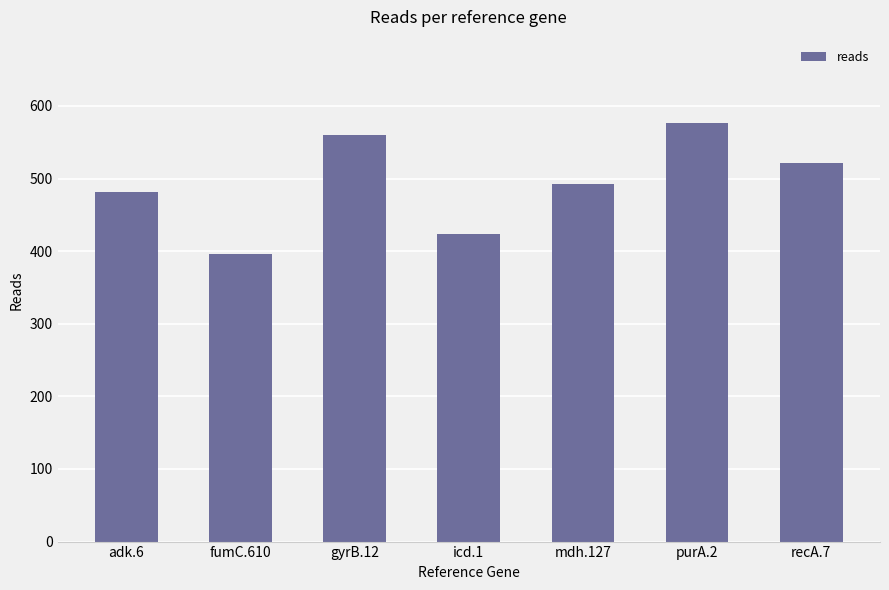

What is the sum of all values?

3452